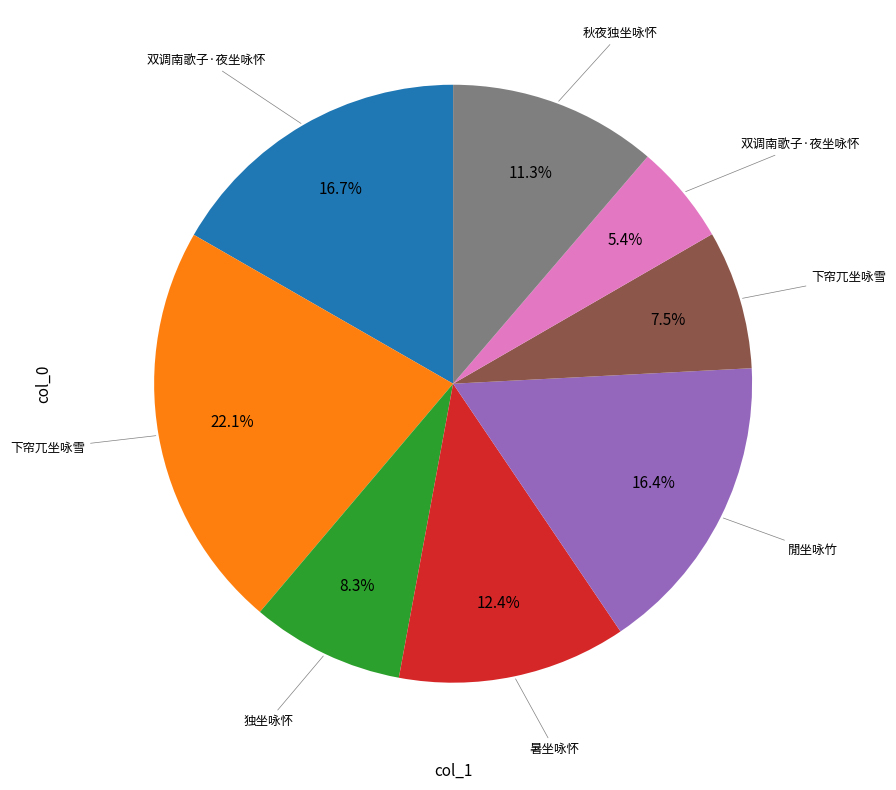

Is there any slice that represents more than half of the pie?

No